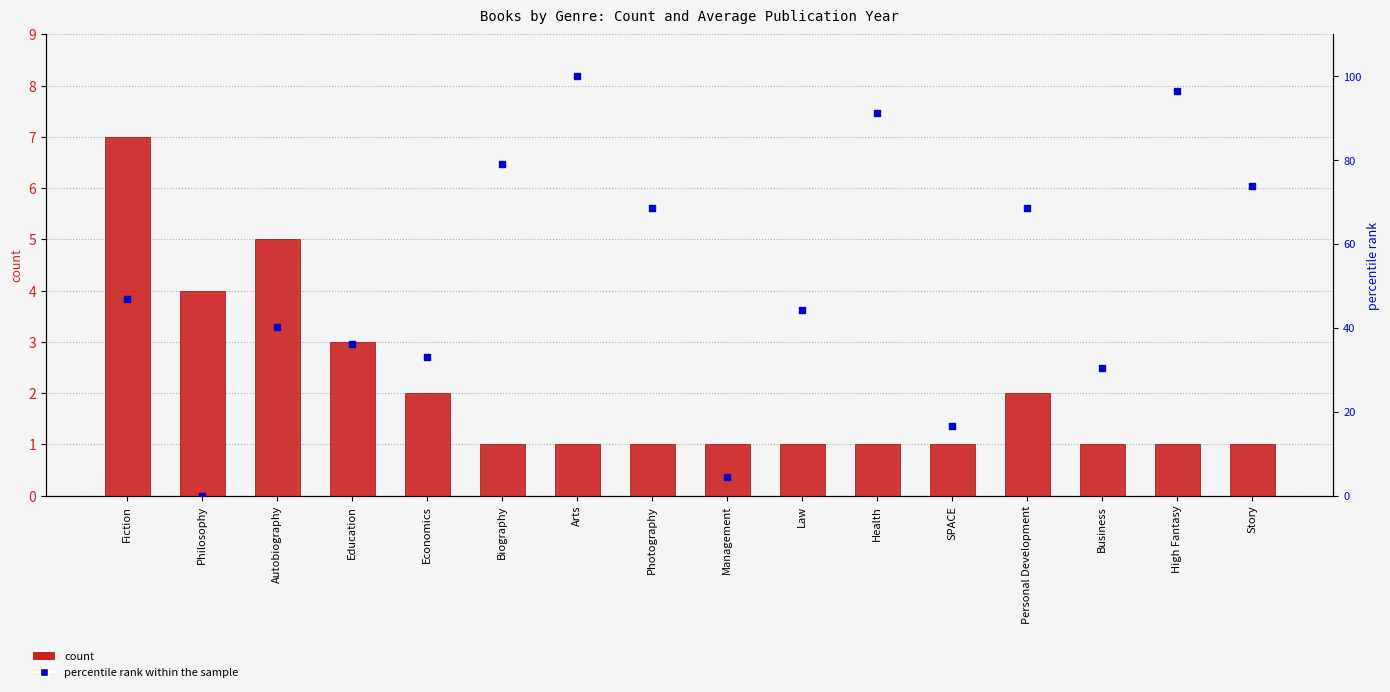

Is the value of count at Biography greater than the value of percentile rank within the sample at Autobiography?

No